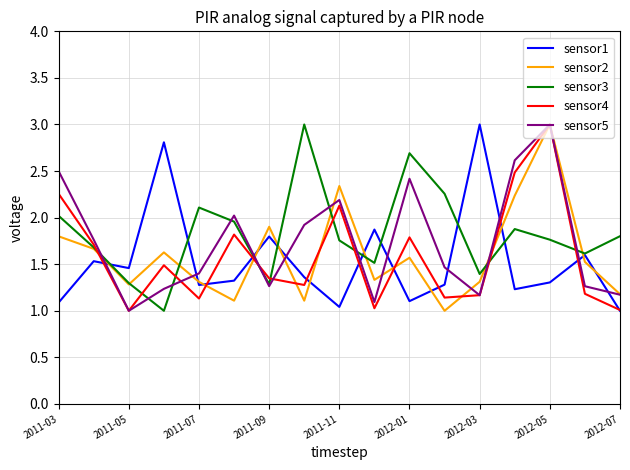

Does the chart display data point markers on the line(s)?

No